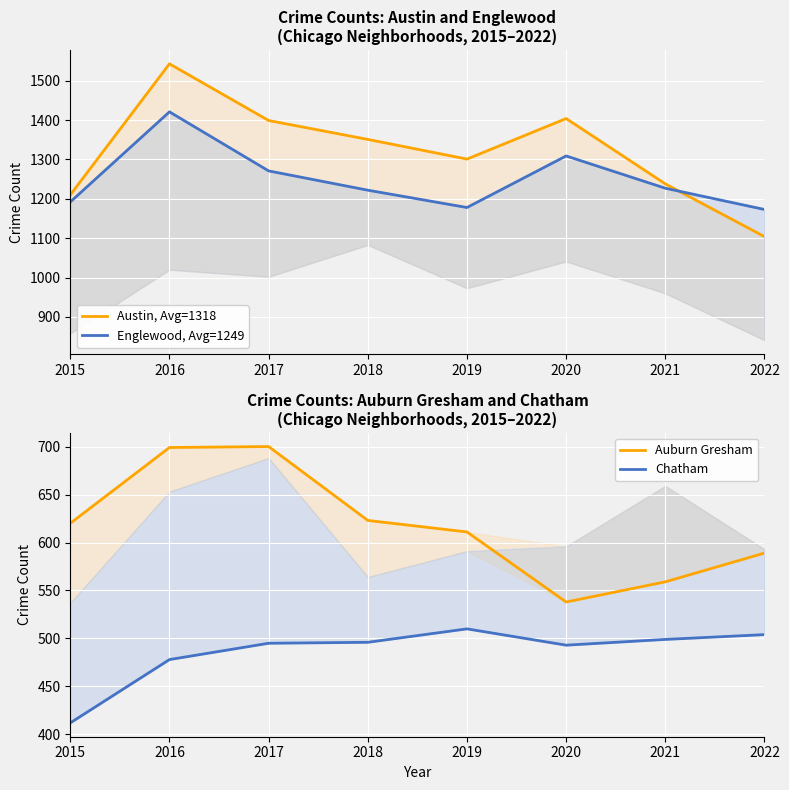

At which category does Austin, Avg=1318 reach its first local valley?

2019